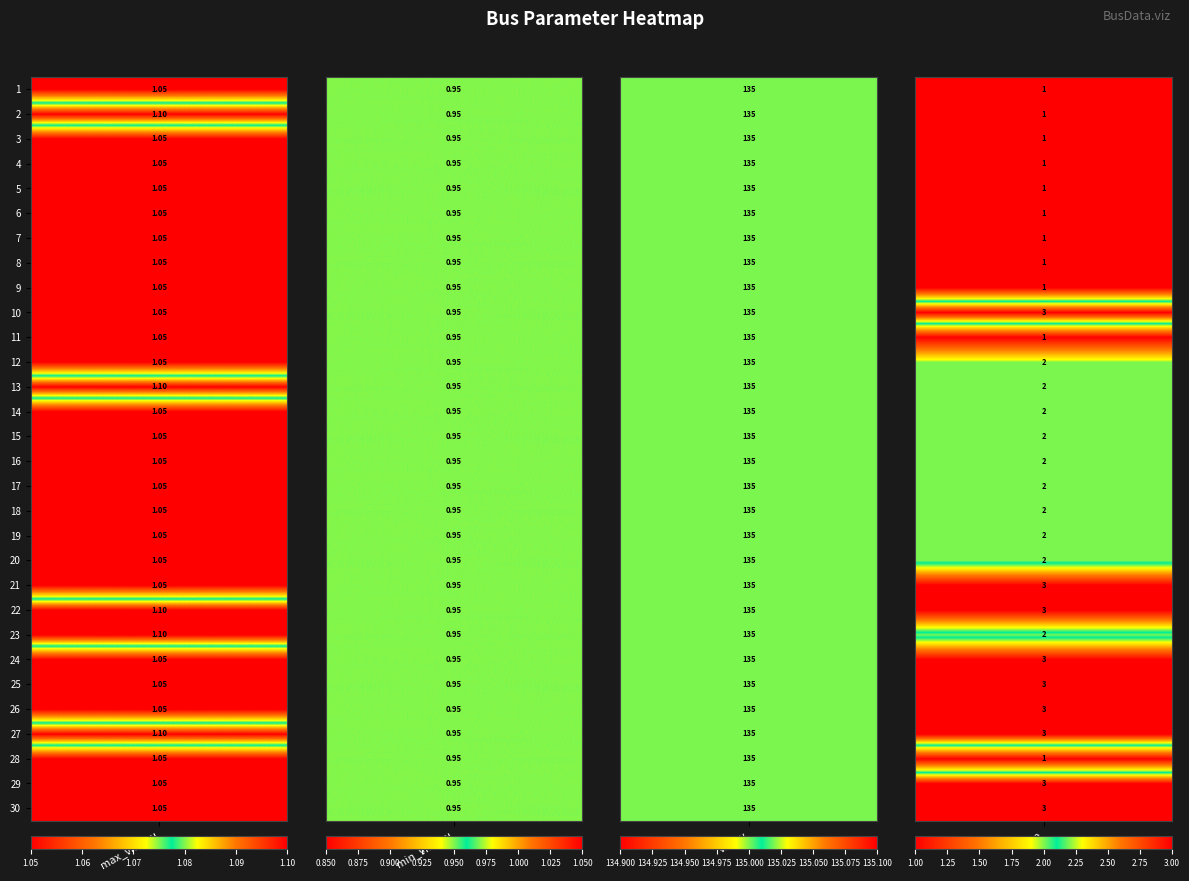

Is the value of 16 at 2 greater than the value of 14 at 4?

No